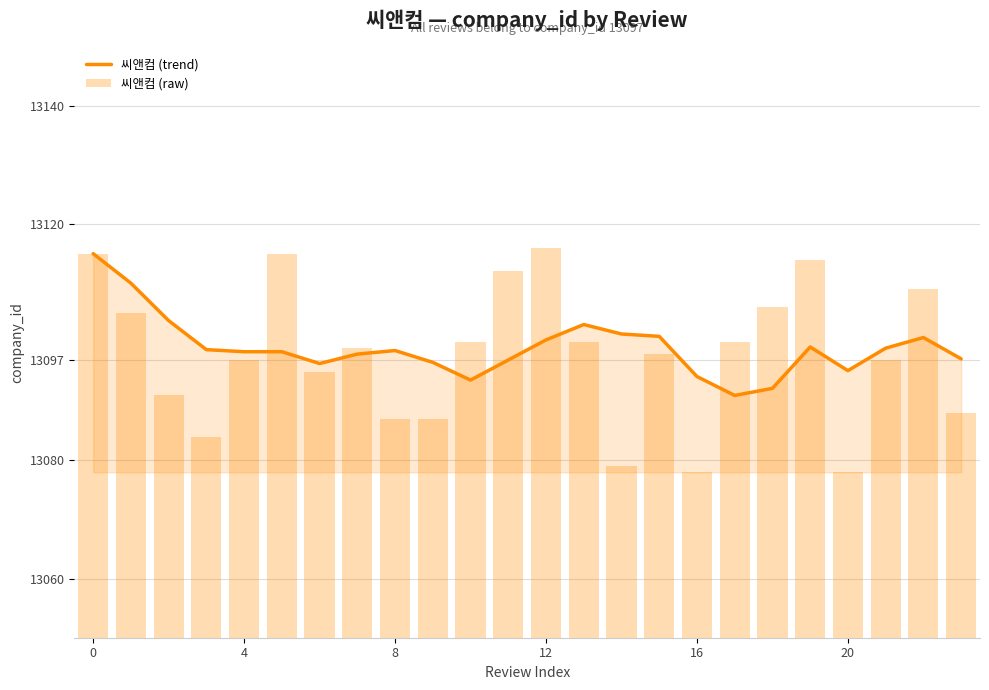

What is the sum of all 씨앤컴 (raw) values?

314350.0